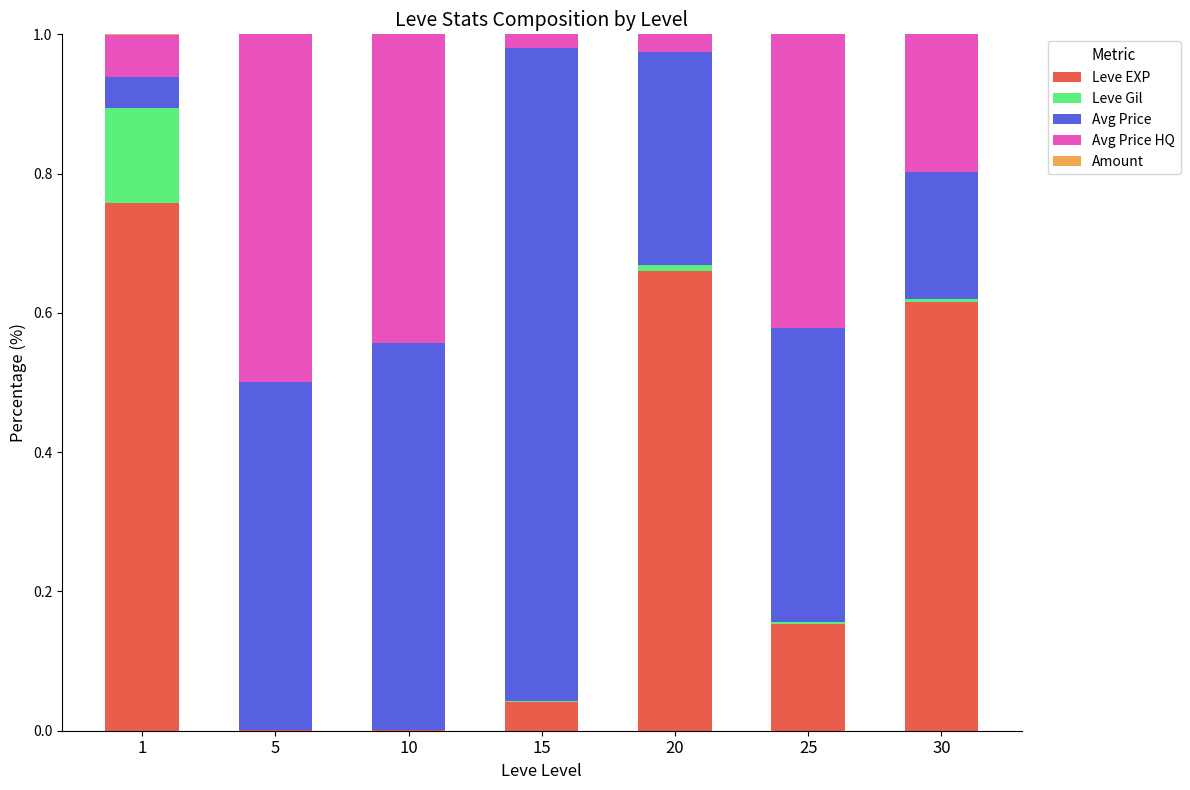

Are the bars grouped side by side (vs. stacked)?

No